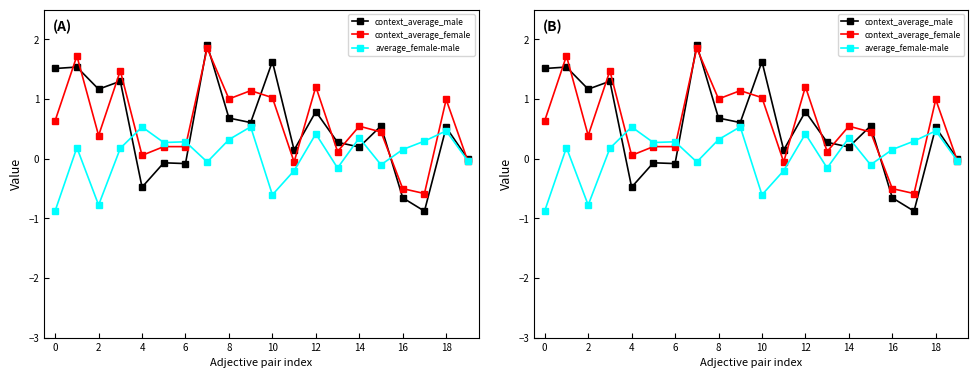

Which series ends up on top after the final intersection of average_female-male and context_average_female?

average_female-male